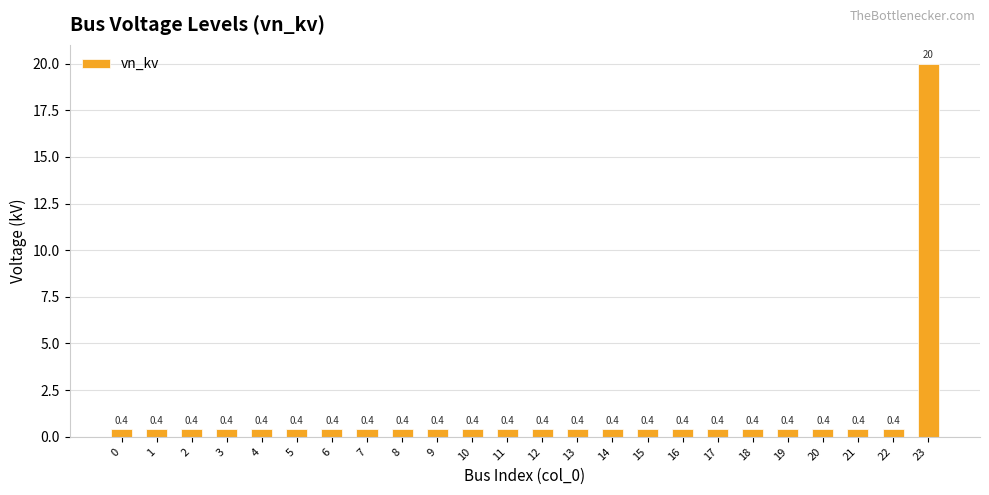

What is the difference between the maximum and minimum values?

19.6